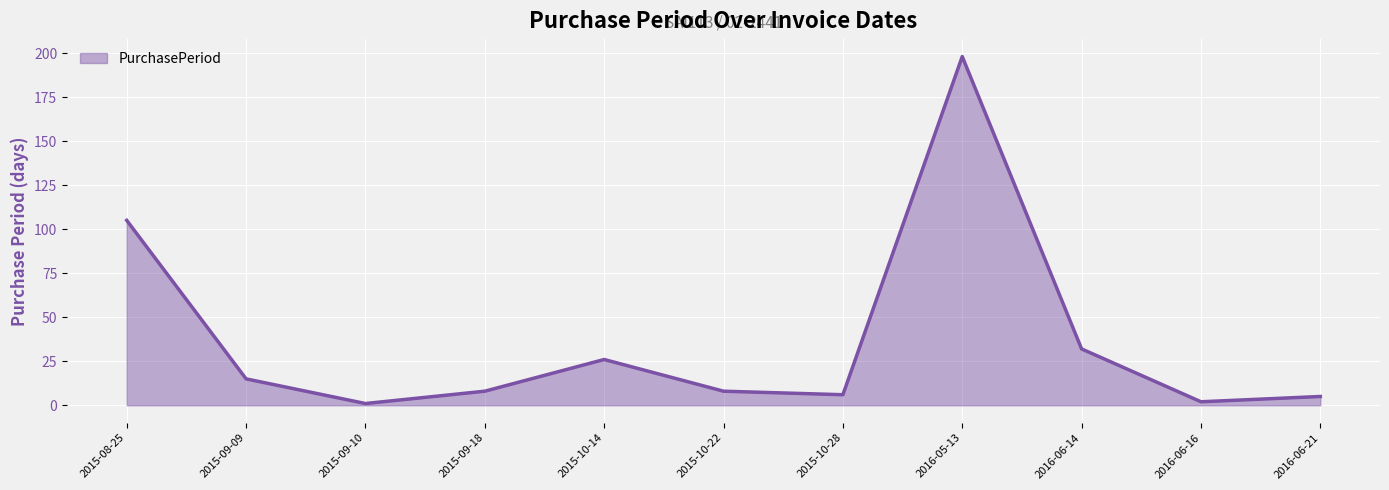

Reading left to right, what are all the values shown in this chart?

105	15	1	8	26	8	6	198	32	2	5